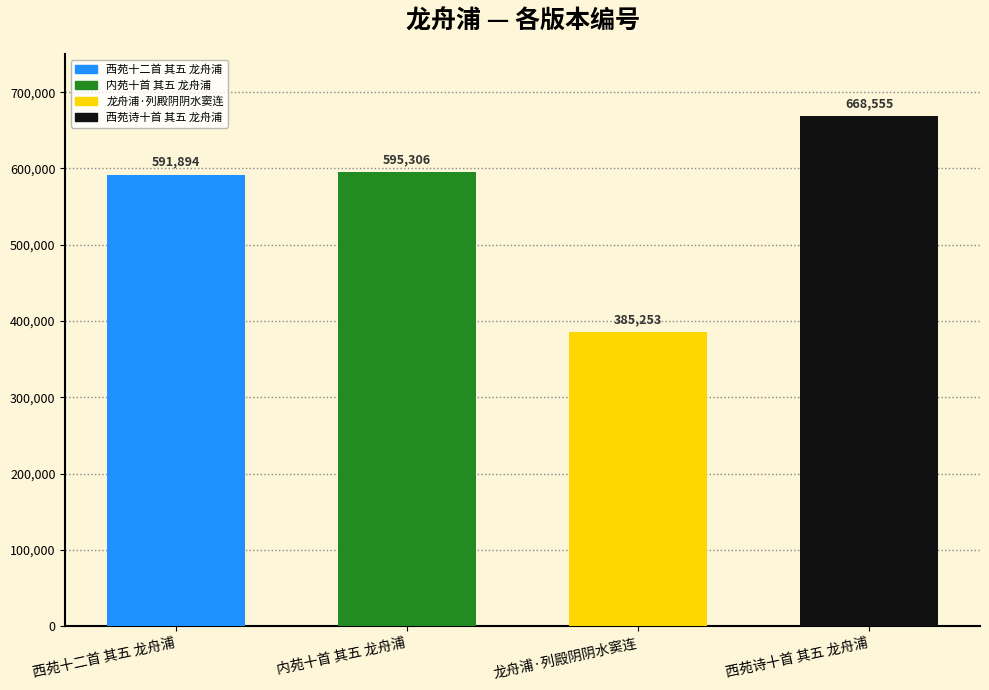

Which label corresponds to the largest value in the chart?

西苑诗十首 其五 龙舟浦